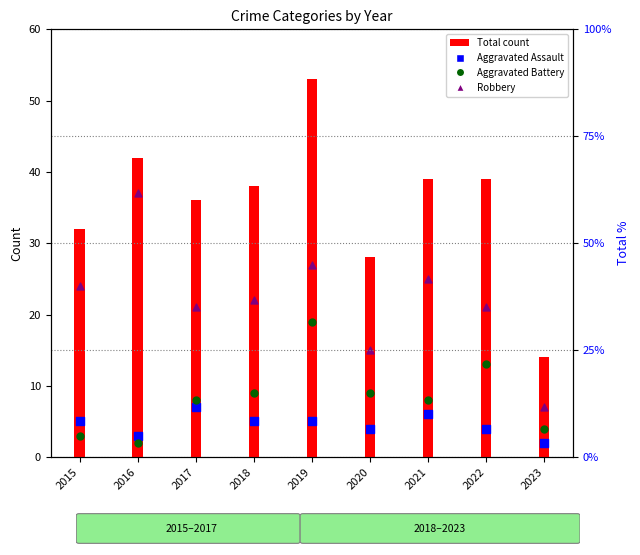

What is the total value across all series at 2023?

27